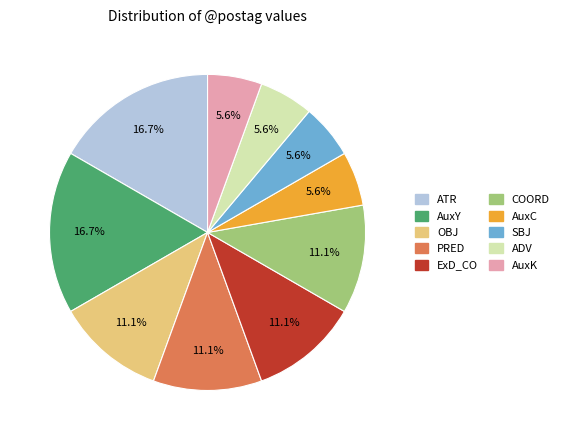

Do AuxY and AuxK together represent more than half of the pie?

No